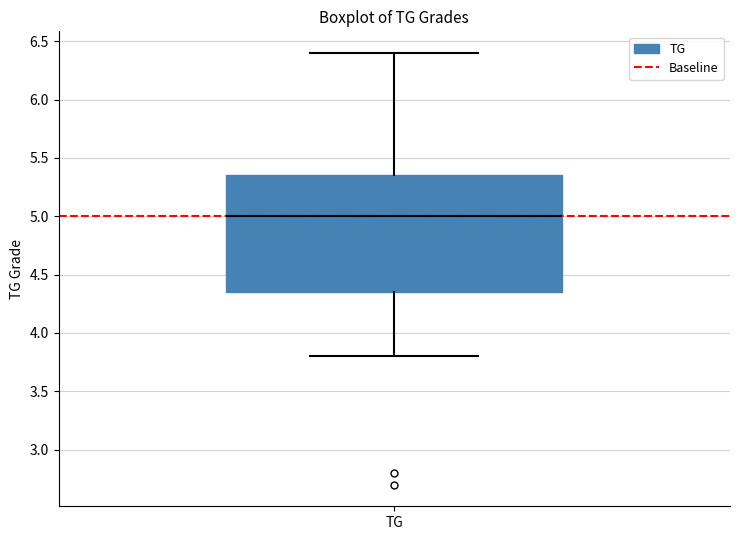

Transcribe this box plot: give where the median line is, the range the box spans, and where the two whiskers end, as read against the y-axis. The values are not printed on the chart, so give them approximately, as read against the axis.

median 5.00, box 4.35 to 5.35, whiskers 3.80 to 6.40